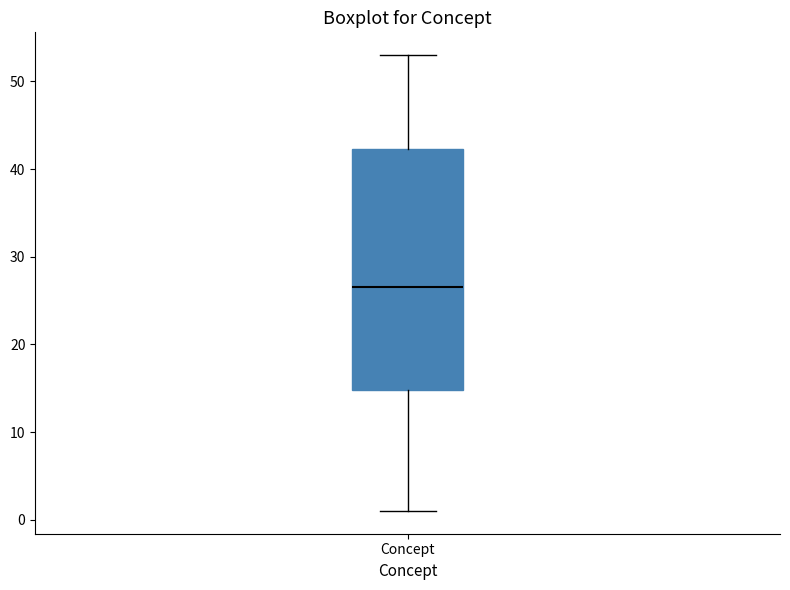

Read this box plot against the y-axis: the position of the median line, the range covered by the box, and the ends of both whiskers. The values are not printed on the chart, so give them approximately, as read against the axis.

median 27, box 15 to 42, whiskers 1 to 53